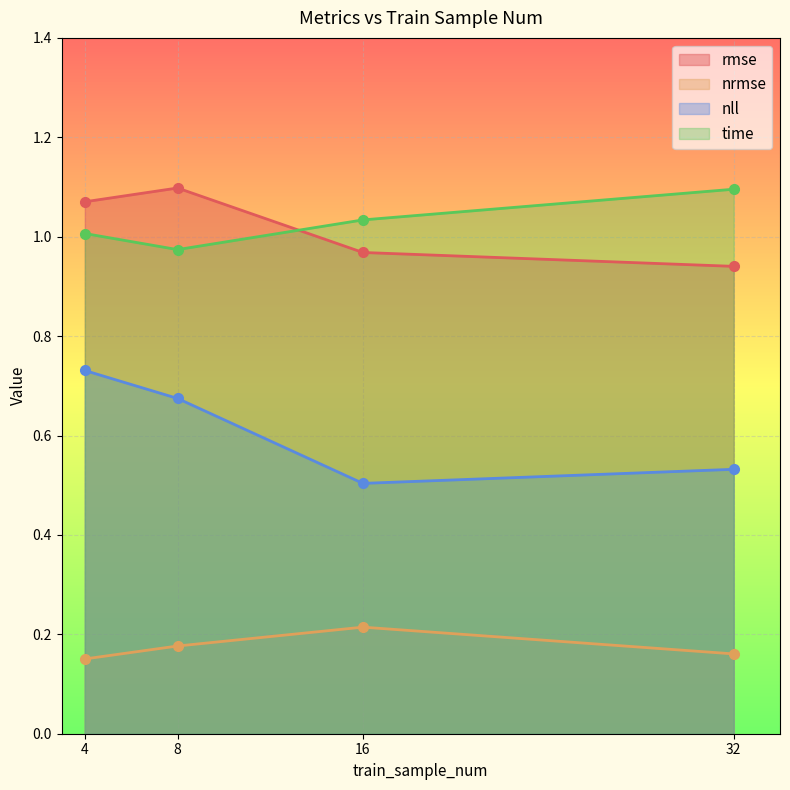

What is the difference between the maximum and minimum values in the nll series?

0.2